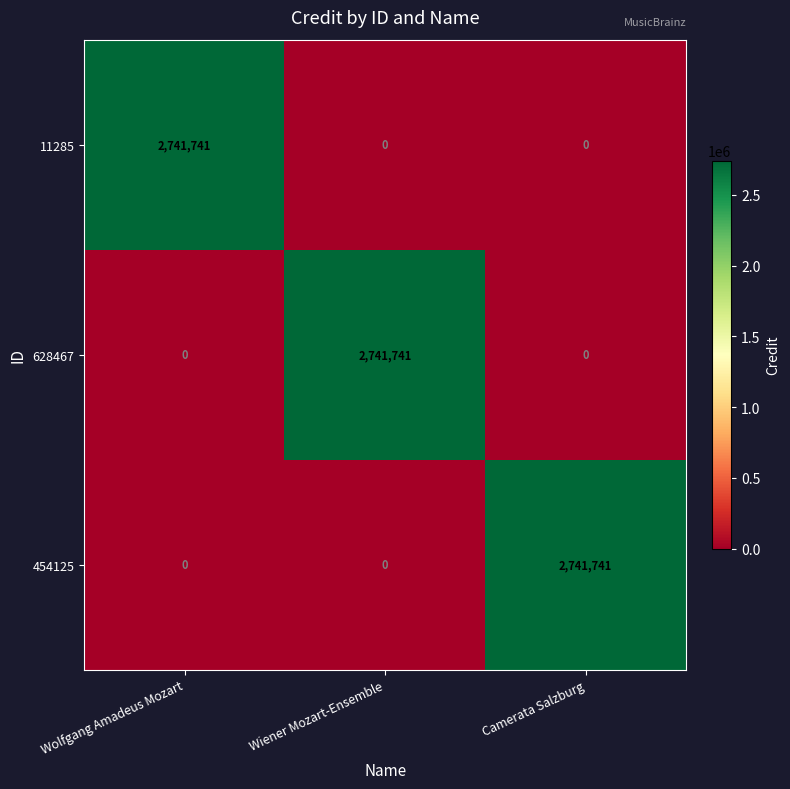

What is the maximum value shown in the chart?

2741741